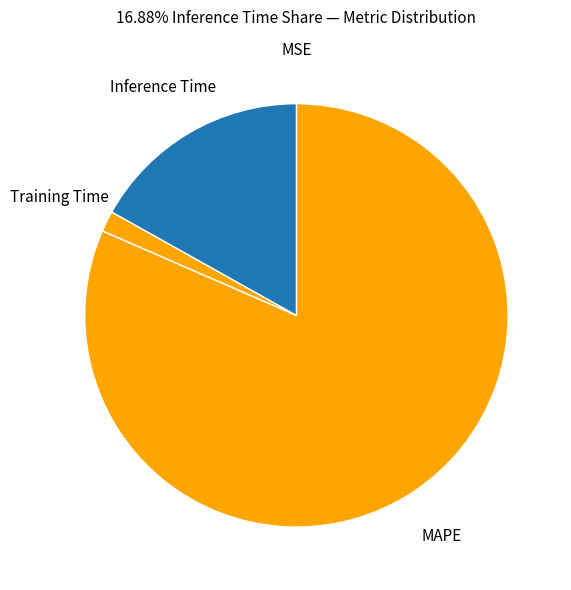

Combined, do Inference Time and Training Time account for over 50%?

No